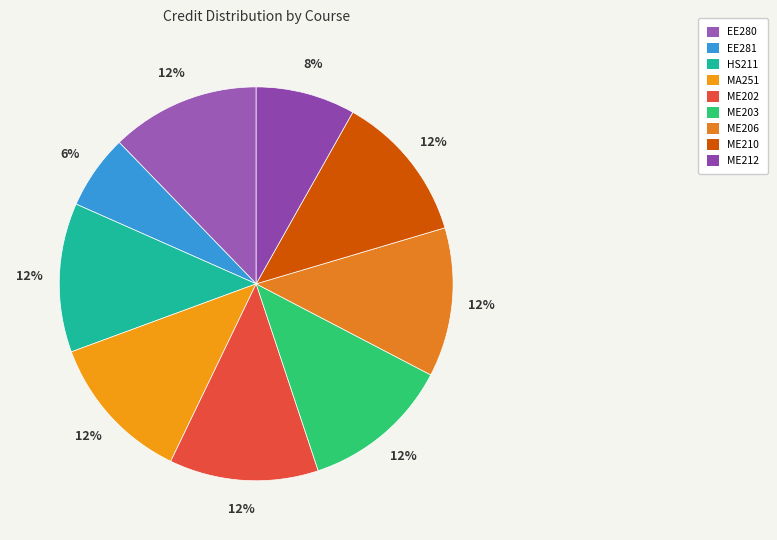

Does any single category account for the majority?

No